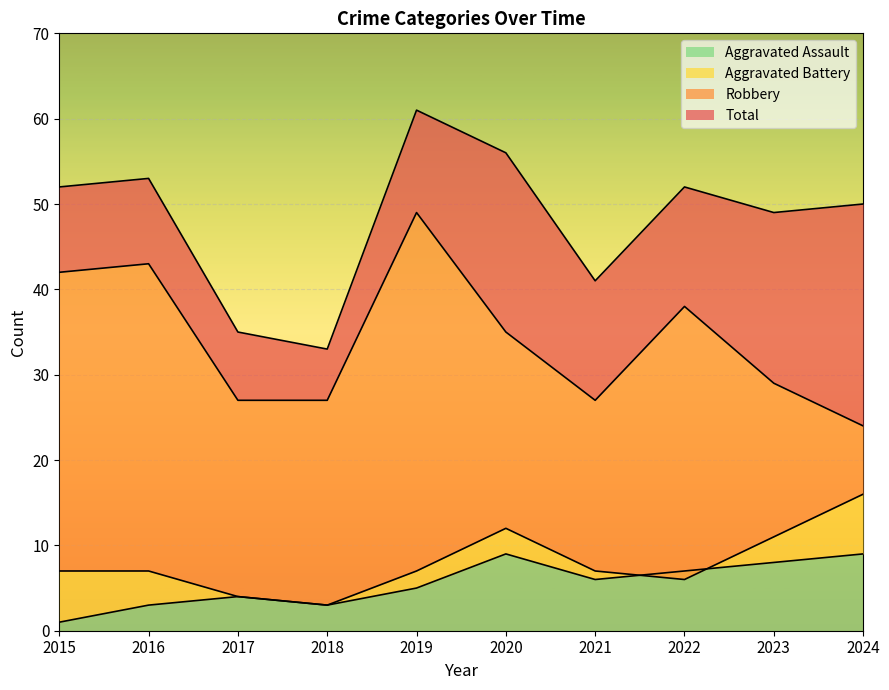

Which category has the lowest value in the Aggravated Battery series?

2018